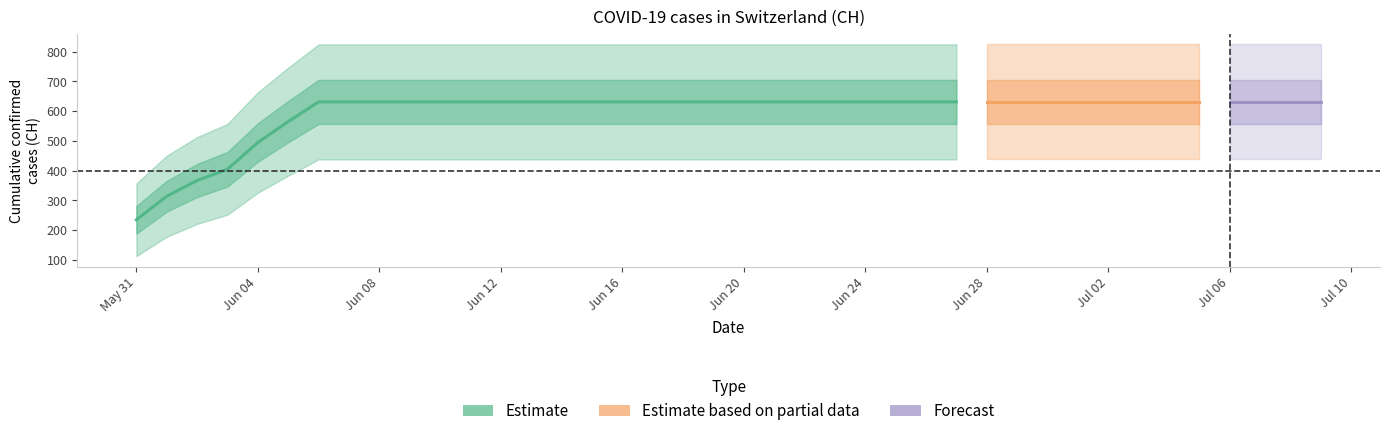

True or false: the data shows 631 at 2020-06-23.

True